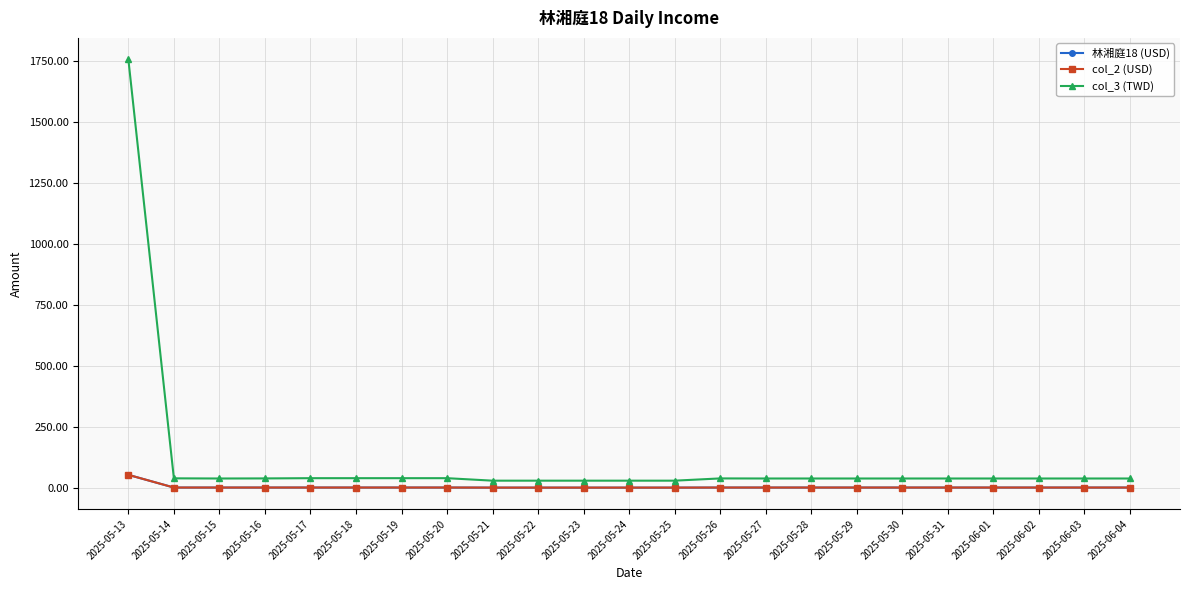

Does the chart have visible grid lines?

Yes